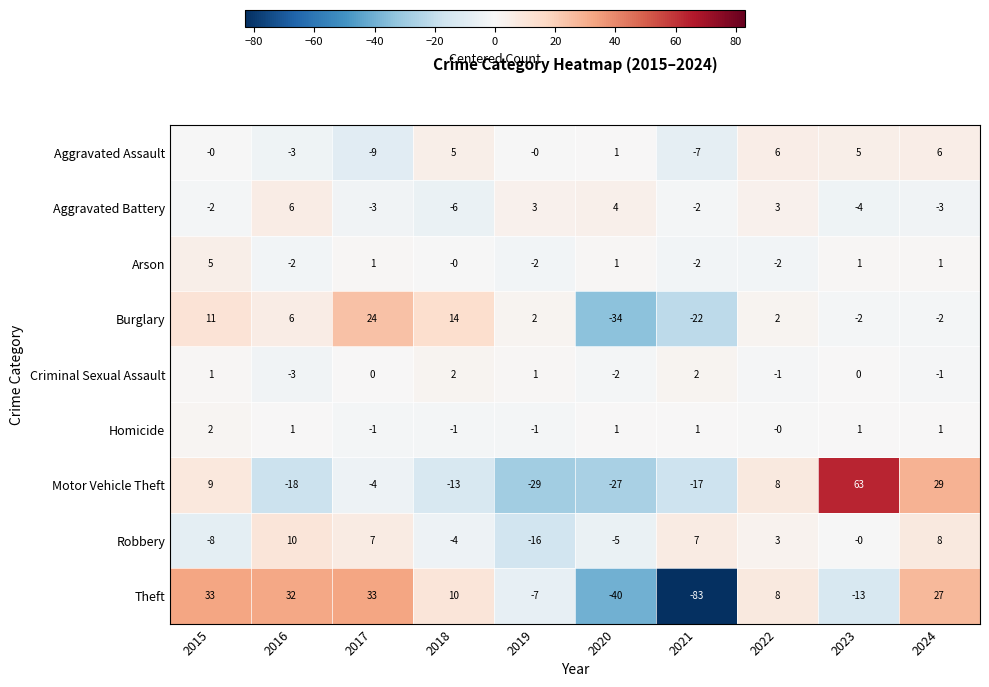

What is the spread (max minus min) of values at 2017?

42